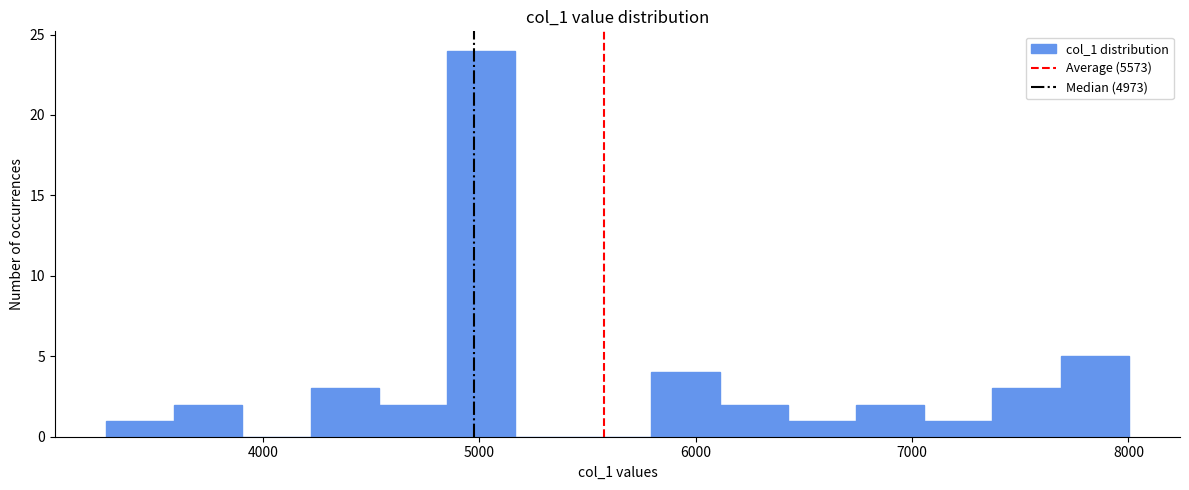

Read against the x-axis, roughly where is the centre of the tallest bar?

5000